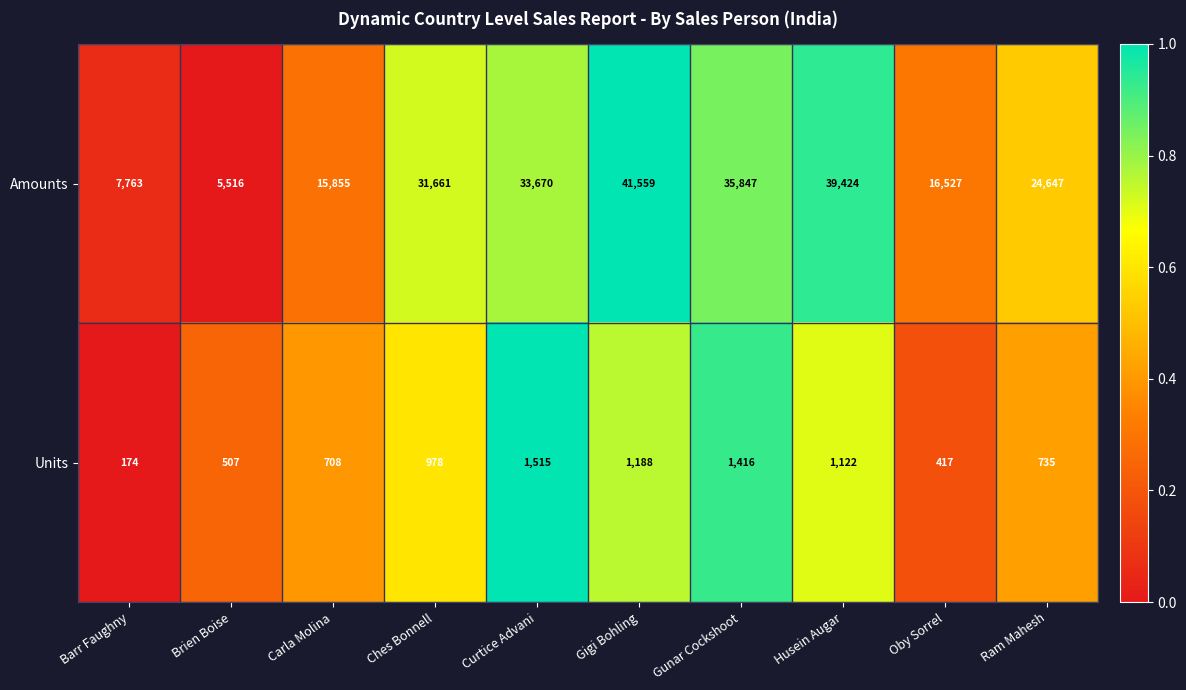

Is it true that Amounts equals 21443 at Ches Bonnell?

False